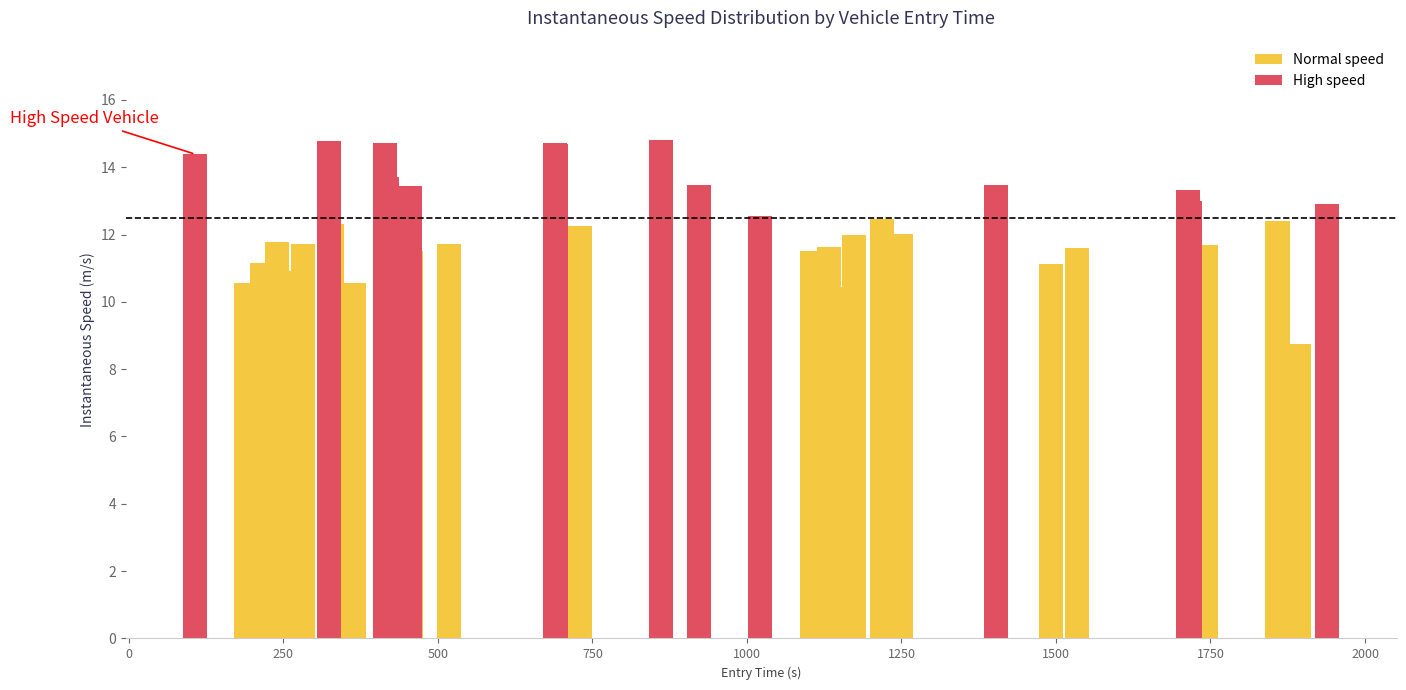

Reading right to left, what are all the values shown in this chart?

12.9	8.8	12.4	11.7	13.0	13.3	11.6	11.1	13.5	12.0	12.4	12.0	10.4	11.6	11.1	11.5	12.6	13.5	14.8	12.3	12.1	14.7	14.7	11.7	11.5	13.4	13.2	13.7	14.7	10.6	12.3	14.8	11.7	10.9	11.8	10.7	9.6	11.2	10.5	14.4